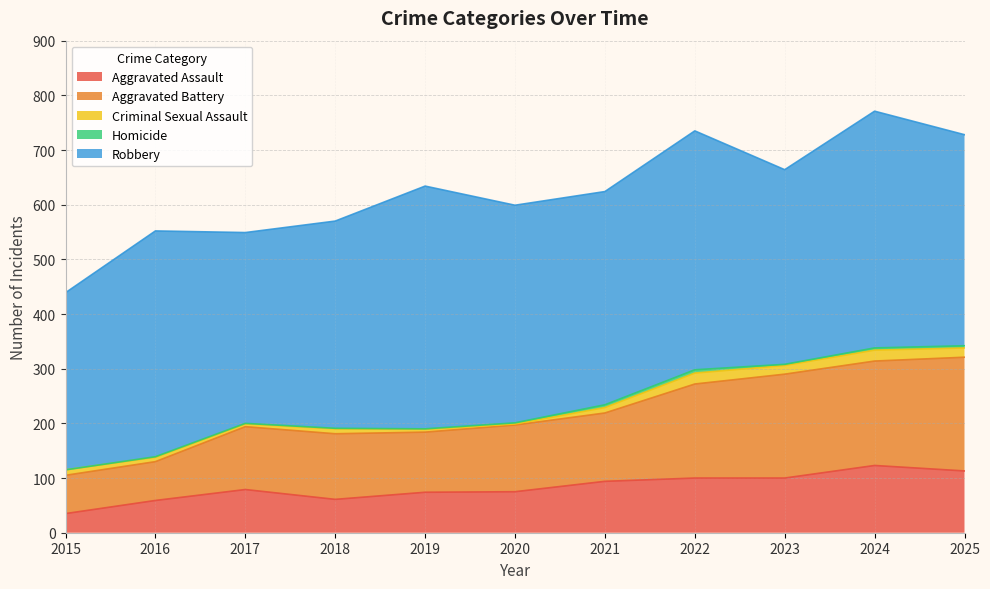

True or false: Criminal Sexual Assault and Aggravated Battery intersect in this chart.

False